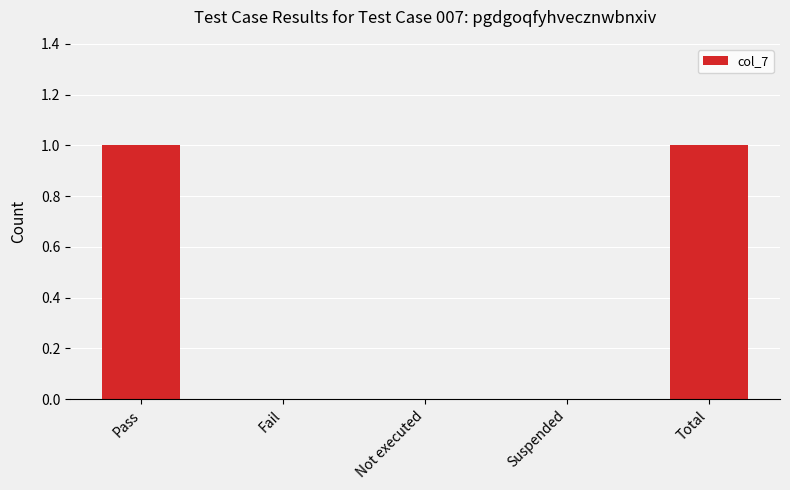

What is the sum of all values?

2